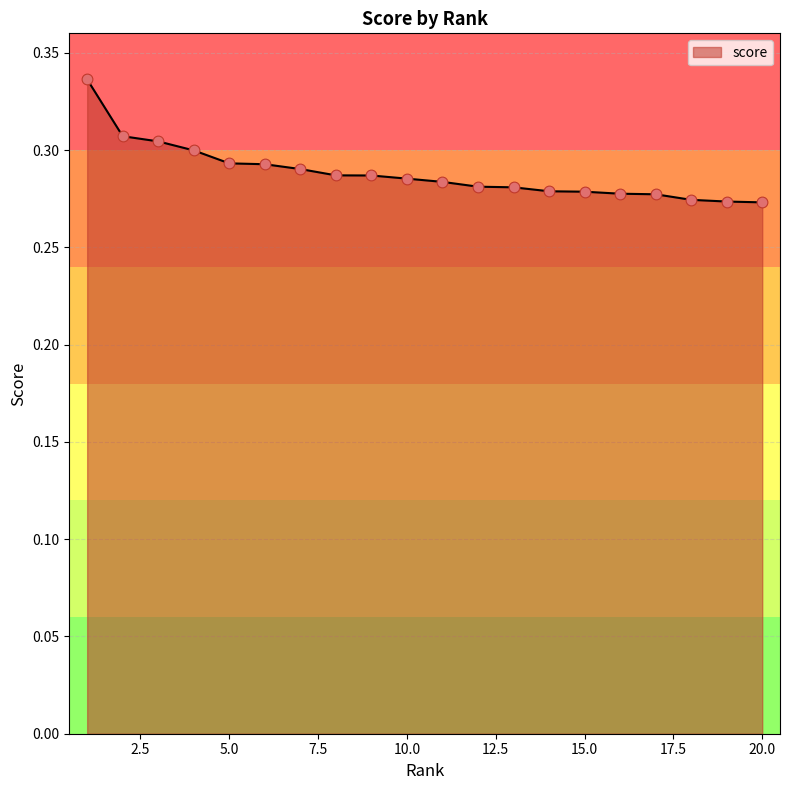

How many lines are shown in the chart?

1